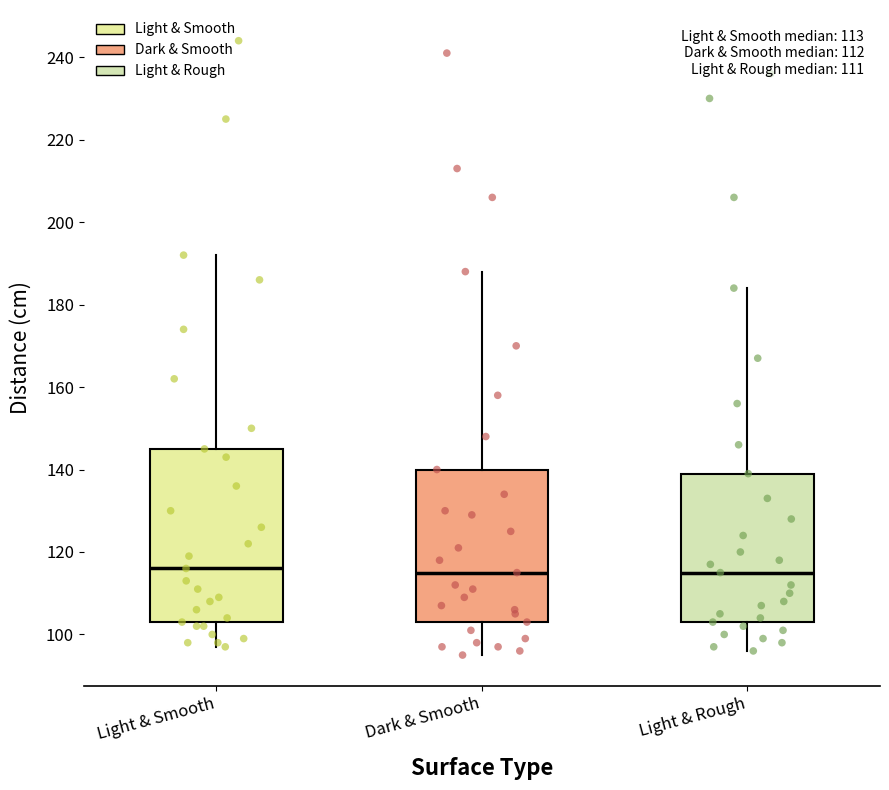

Which box is the tallest, from its lower edge to its upper edge?

Light & Smooth